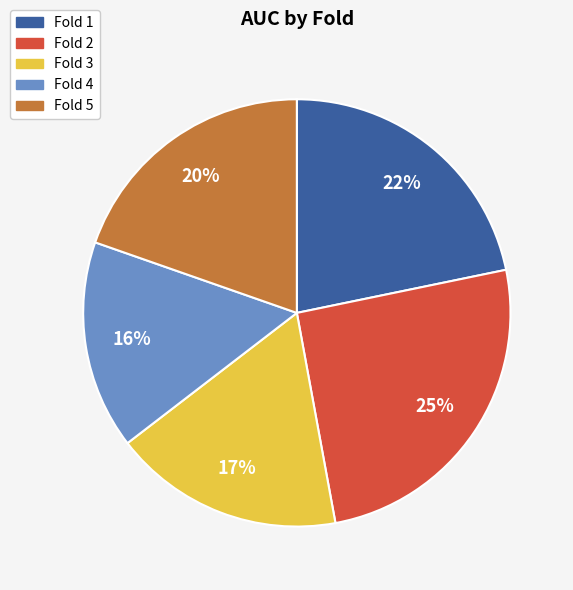

Rank the categories by value from highest to lowest.

Fold 2, Fold 1, Fold 5, Fold 3, Fold 4